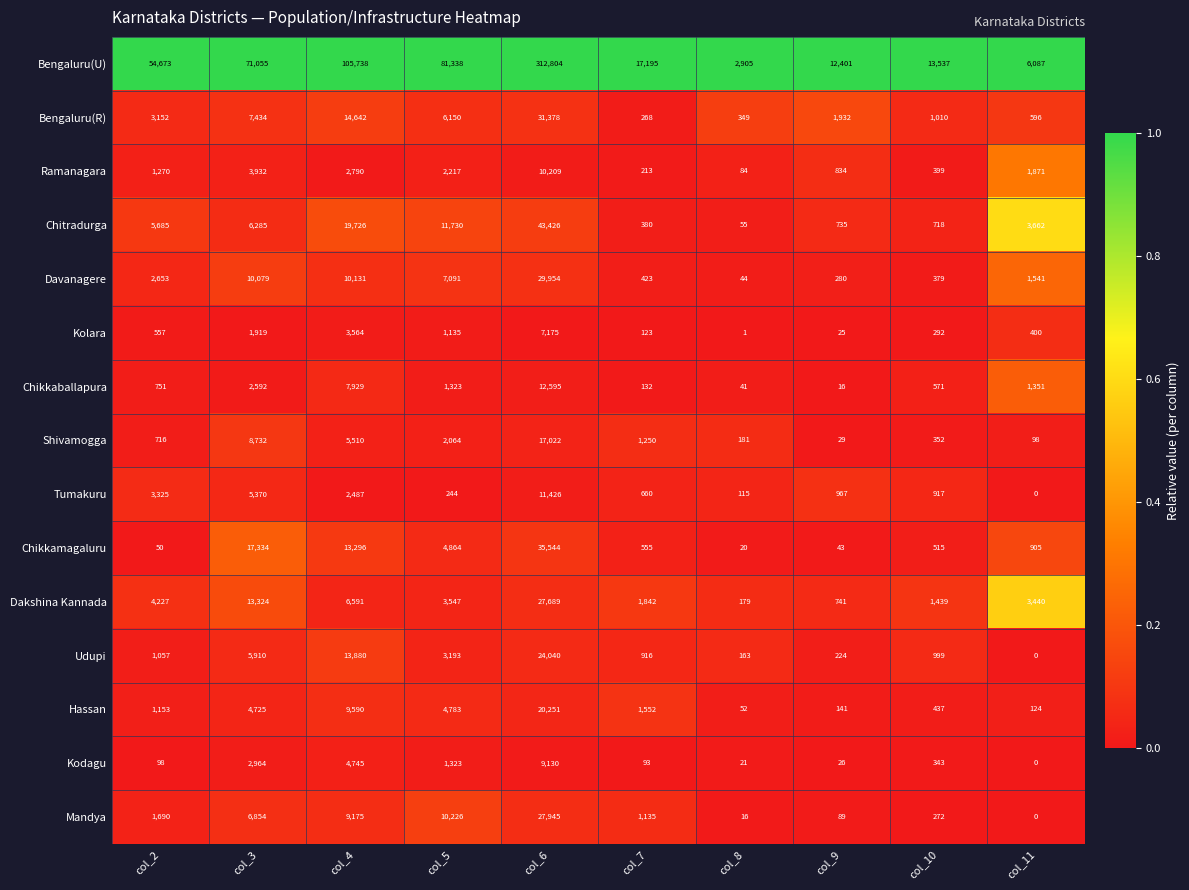

The value of Ramanagara at col_5 is 1033. True or false?

False